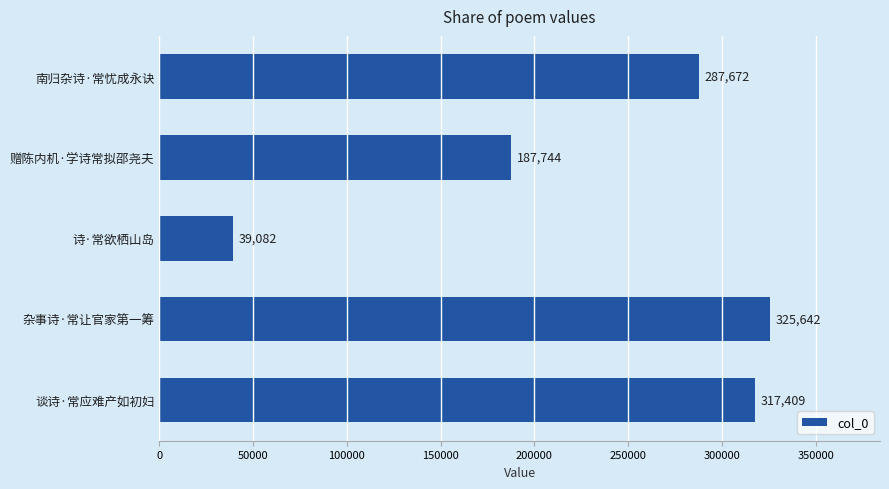

What is the label of the 5th bar from the bottom?

南归杂诗·常忧成永诀